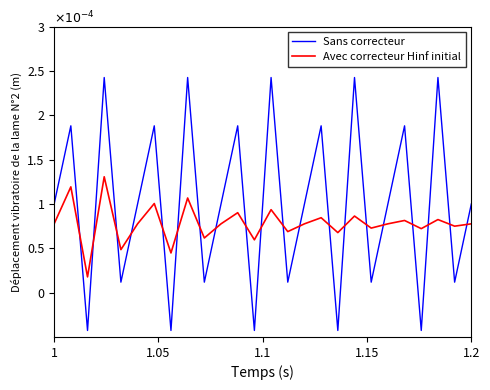

Is this an area chart (filled region under the line)?

No